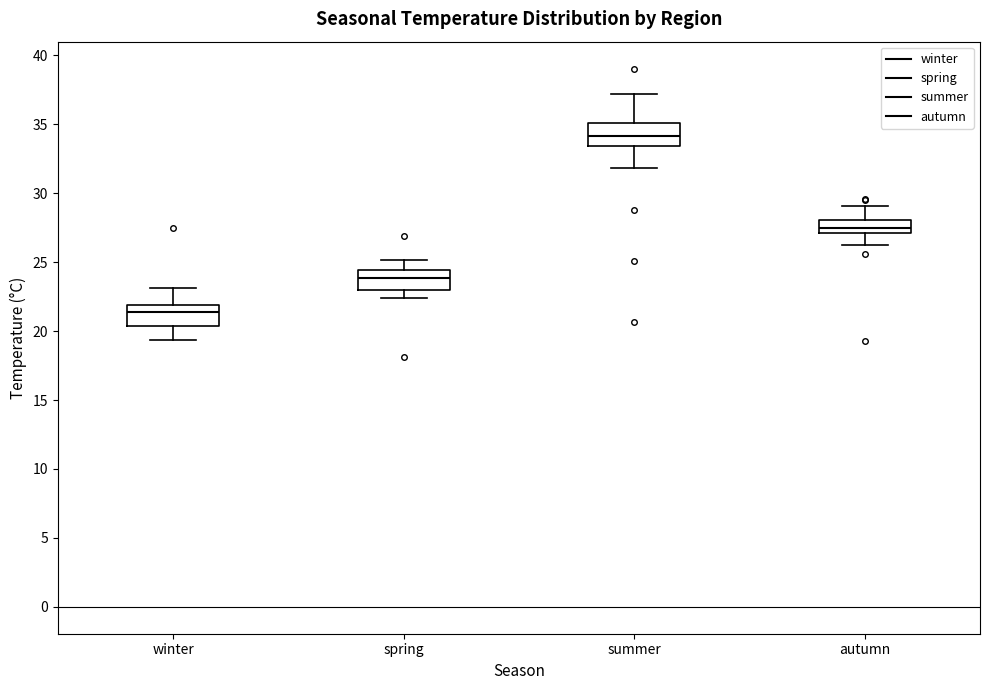

Where does the lower whisker of the box for winter end on the y-axis? The values are not printed on the chart, so give them approximately, as read against the axis.

19.5